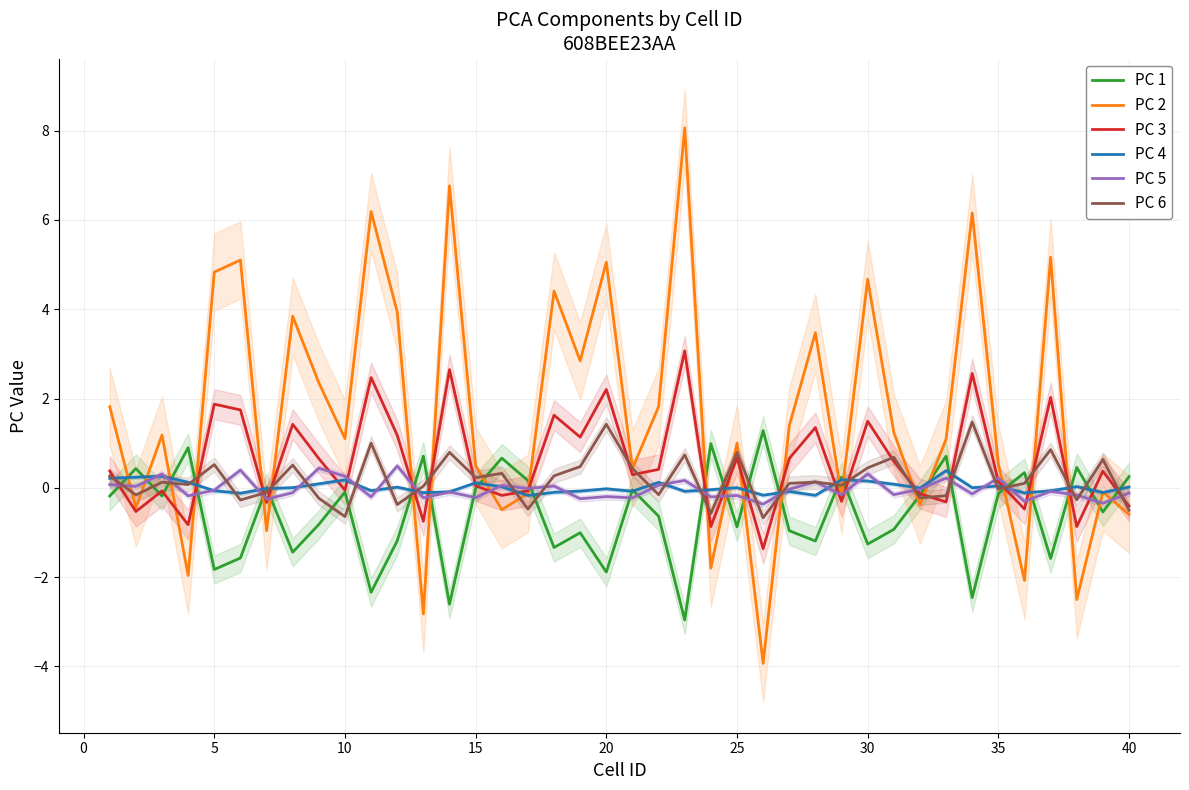

True or false: PC 6 has a value of 1.4 at 20.

True